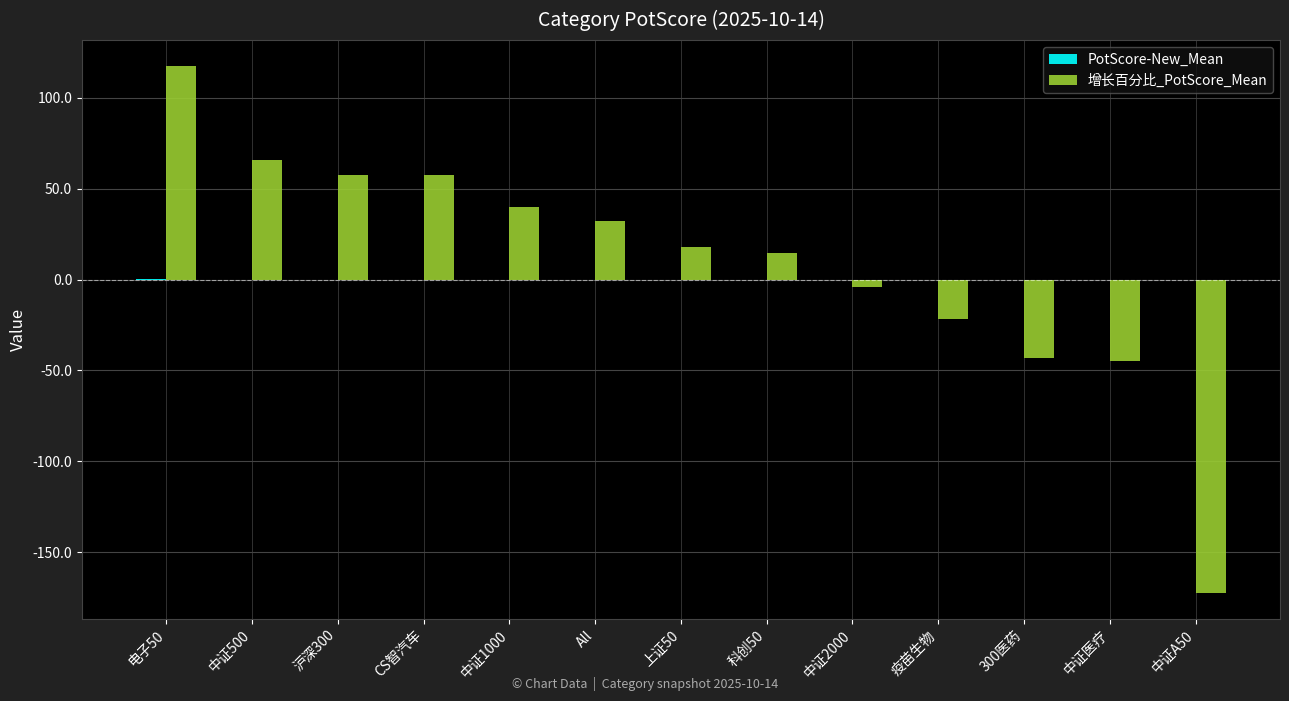

What is the greatest value displayed?

117.4